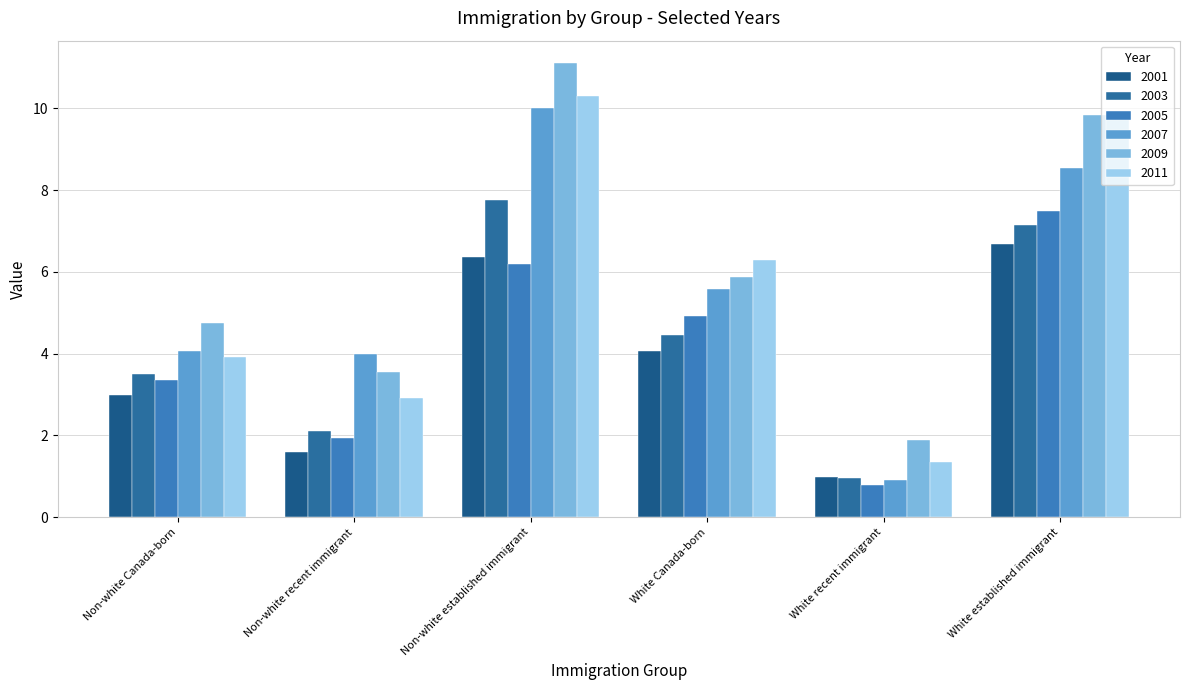

How many data points in 2011 are less than 6?

3